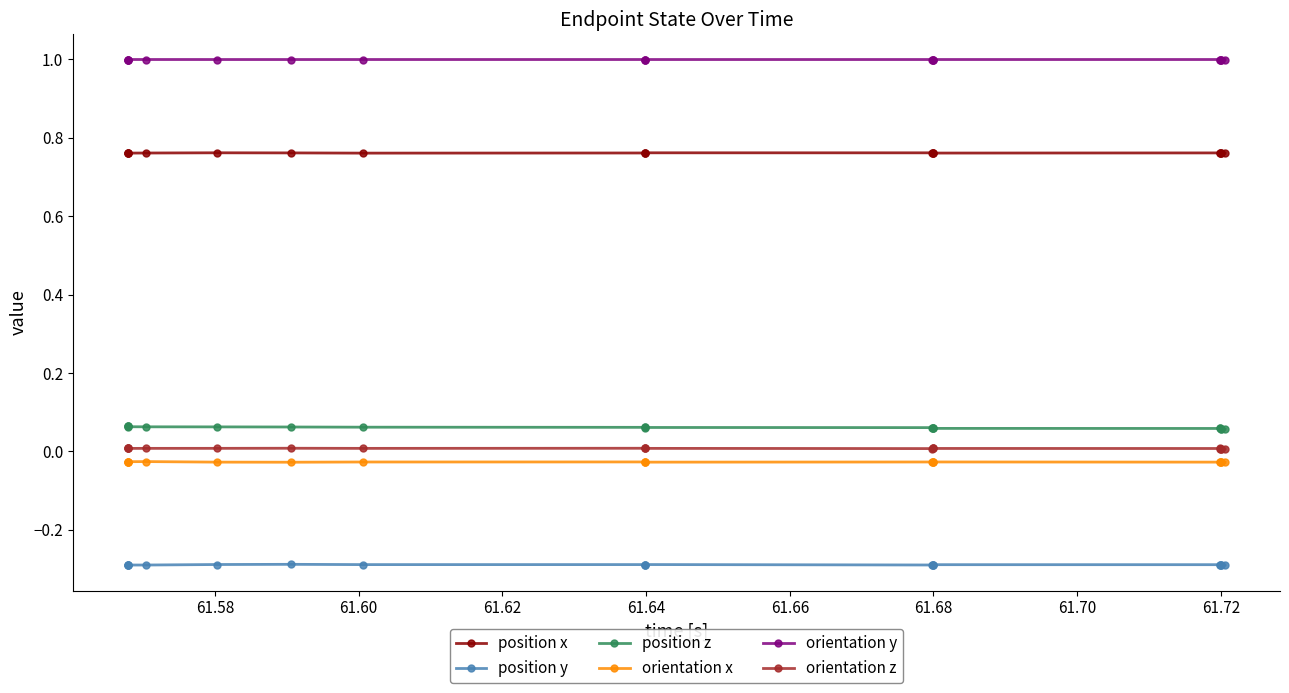

How many orientation z values are between 0 and 1?

20